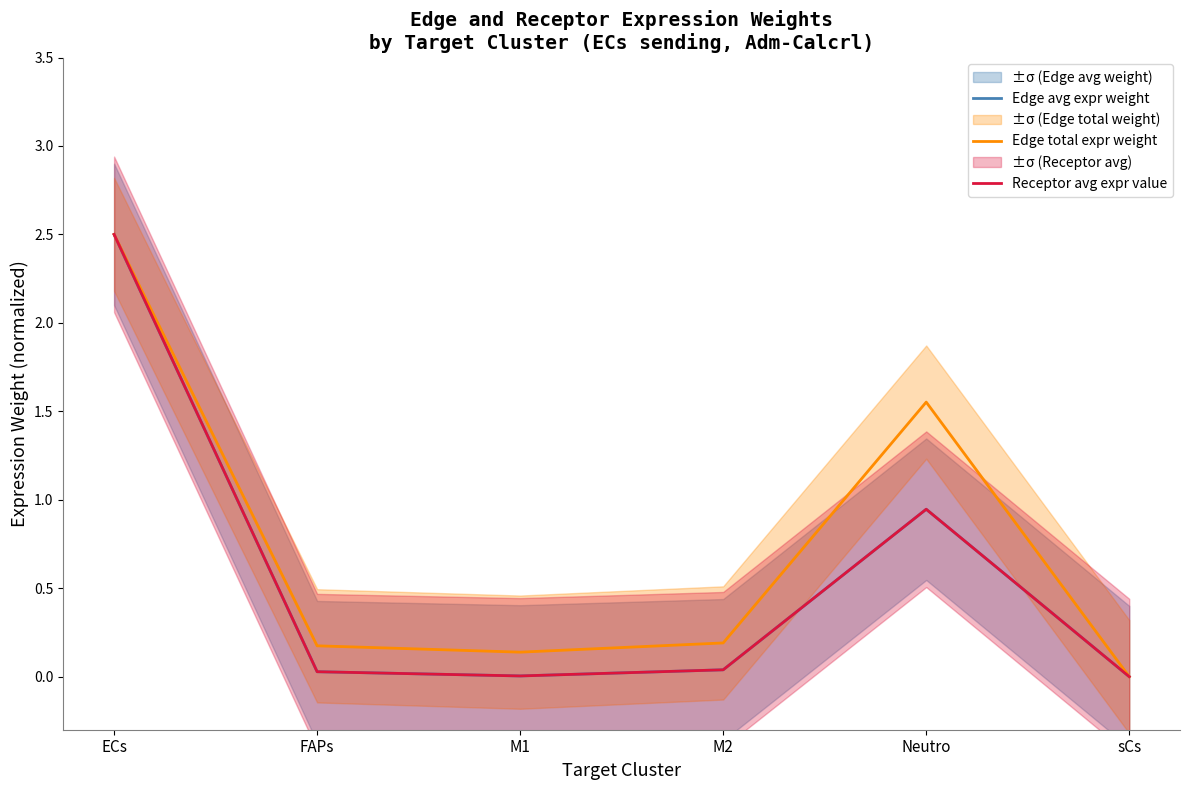

Reading left to right, what are all the values shown in this chart?

Edge avg expr weight: 2.5	0.0	0.0	0.0	0.9	0.0
Edge total expr weight: 2.5	0.2	0.1	0.2	1.6	0.0
Receptor avg expr value: 2.5	0.0	0.0	0.0	0.9	0.0